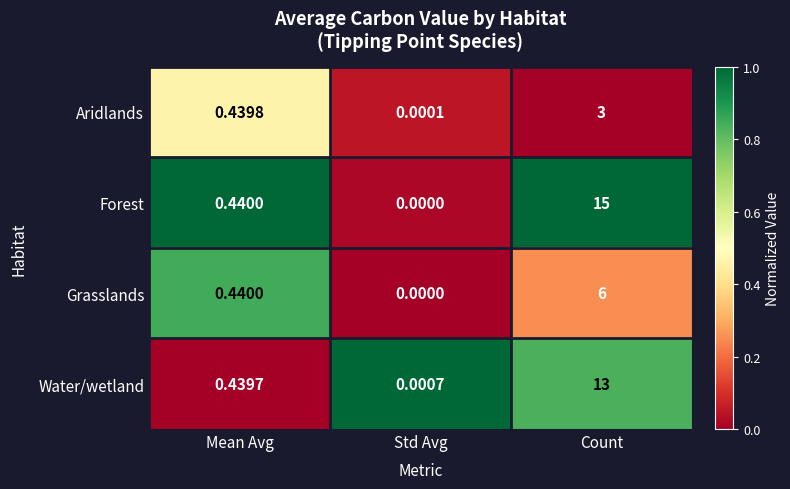

Where is Water/wetland nearest to the value 6?

Mean Avg